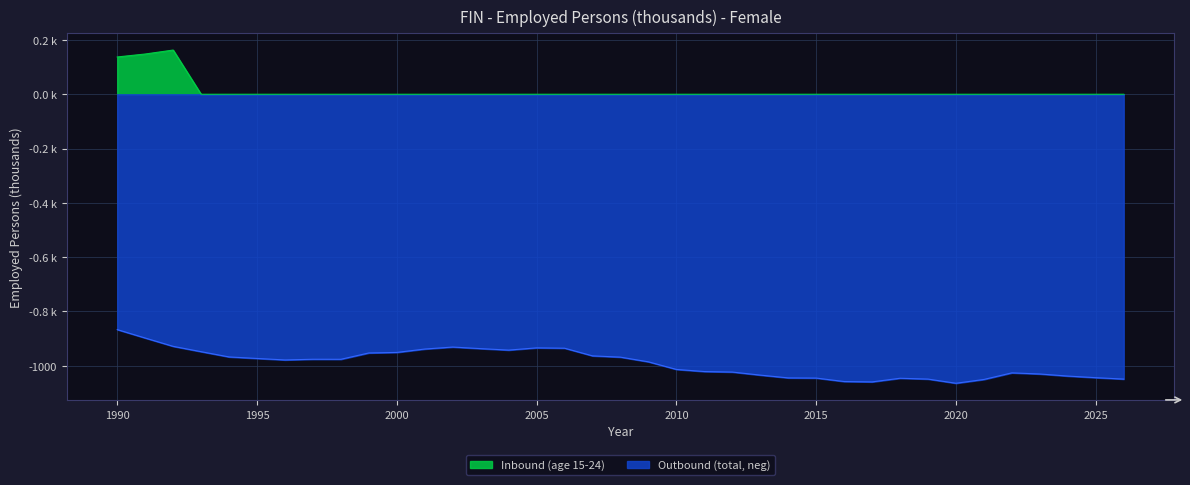

At how many categories does at least one series exceed -842?

37